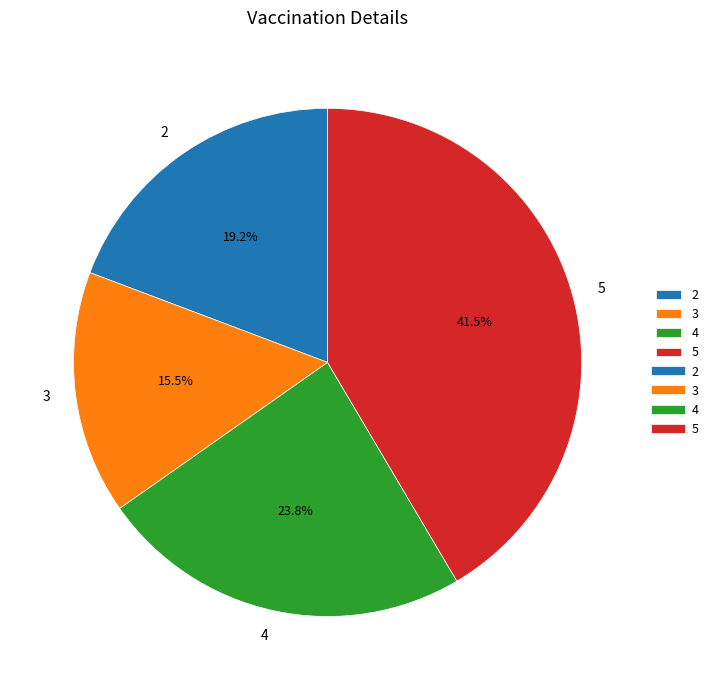

Rank the categories by value from highest to lowest.

5, 4, 2, 3